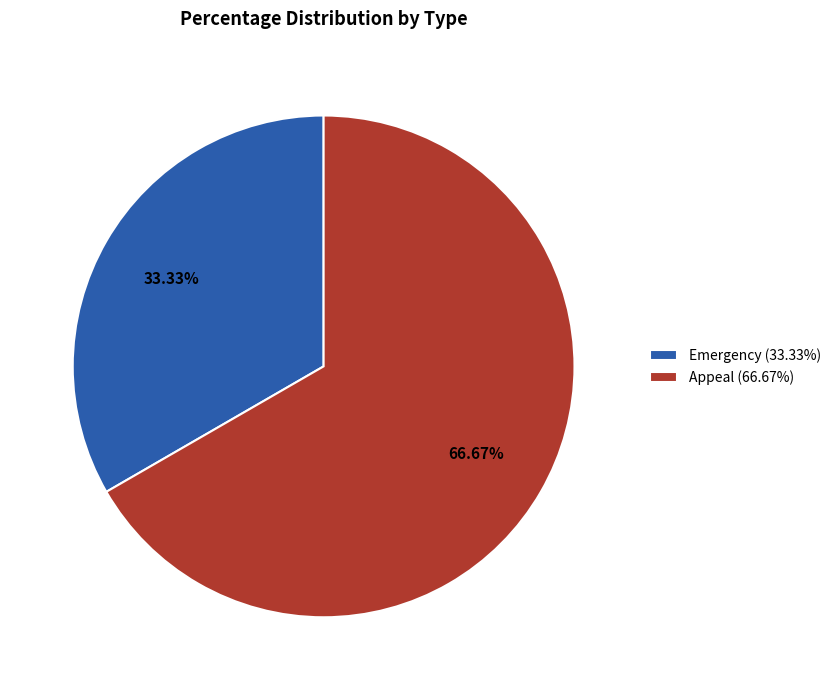

To the nearest percent, what is the difference between the largest and smallest slice percentages?

33%